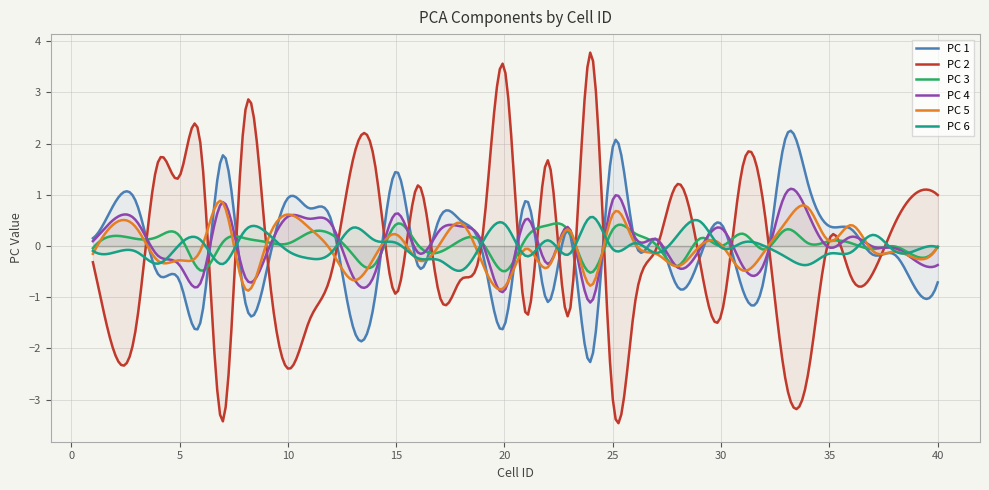

How many lines are shown in the chart?

6